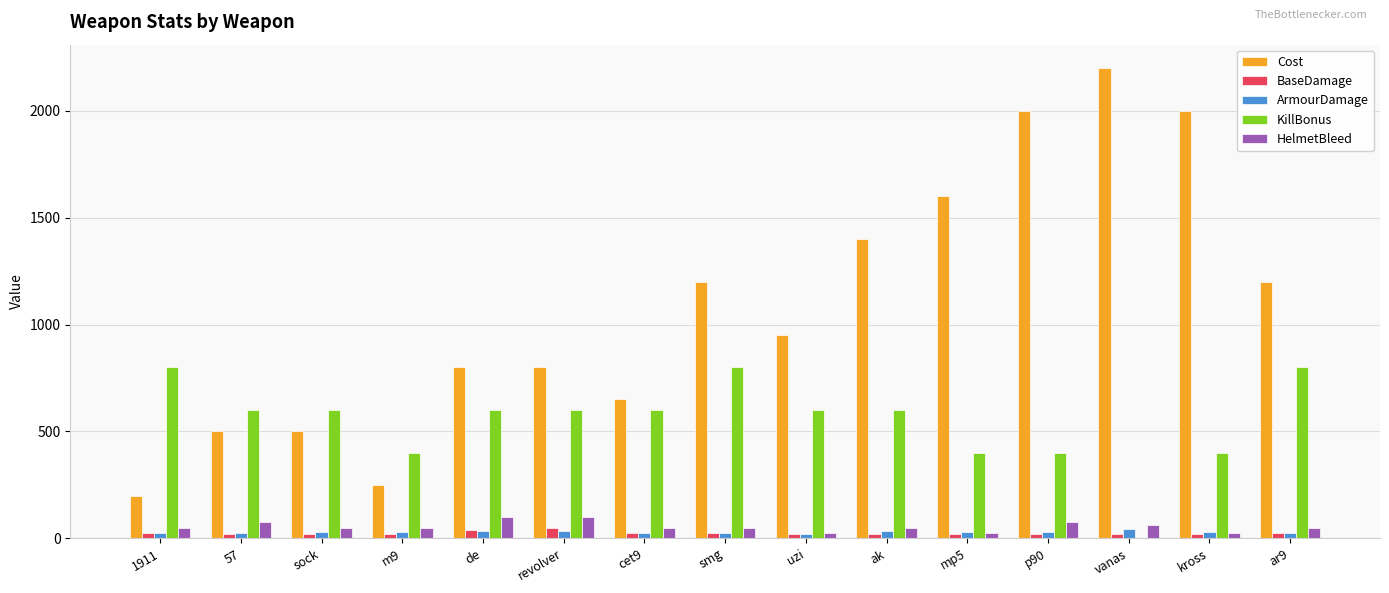

The value of Cost at vanas is 2200. True or false?

True